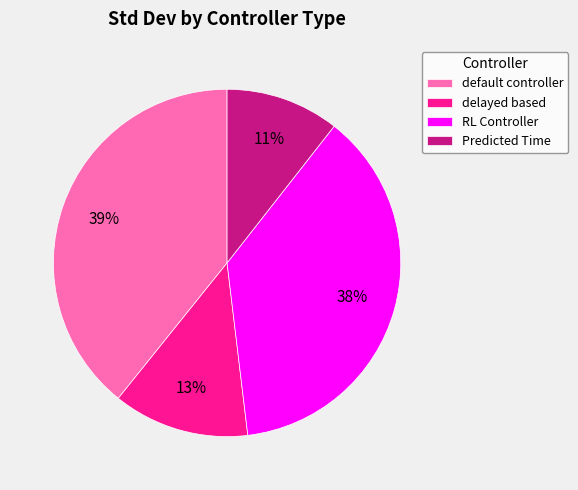

The Predicted Time slice represents 18% of the pie. True or false?

False